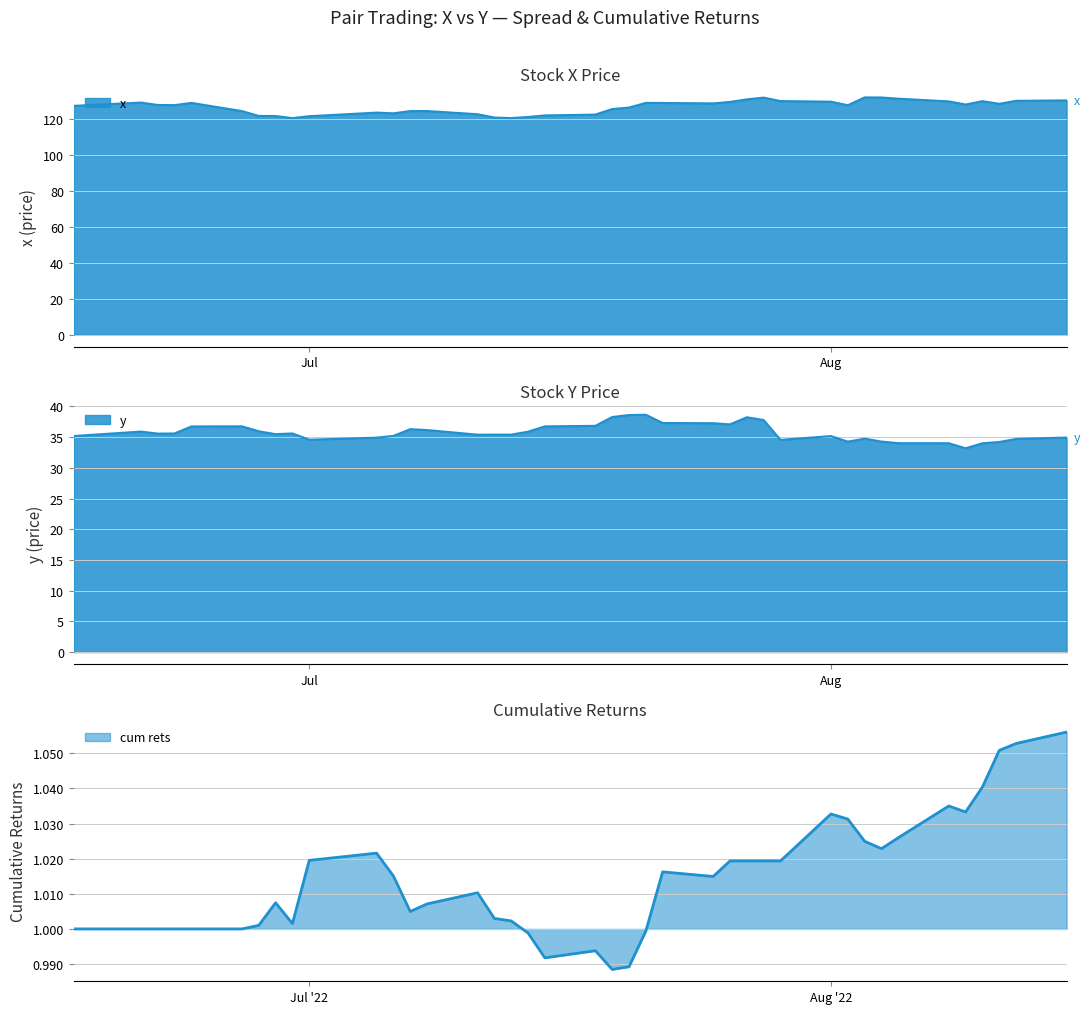

True or false: cum rets and y intersect in this chart.

False